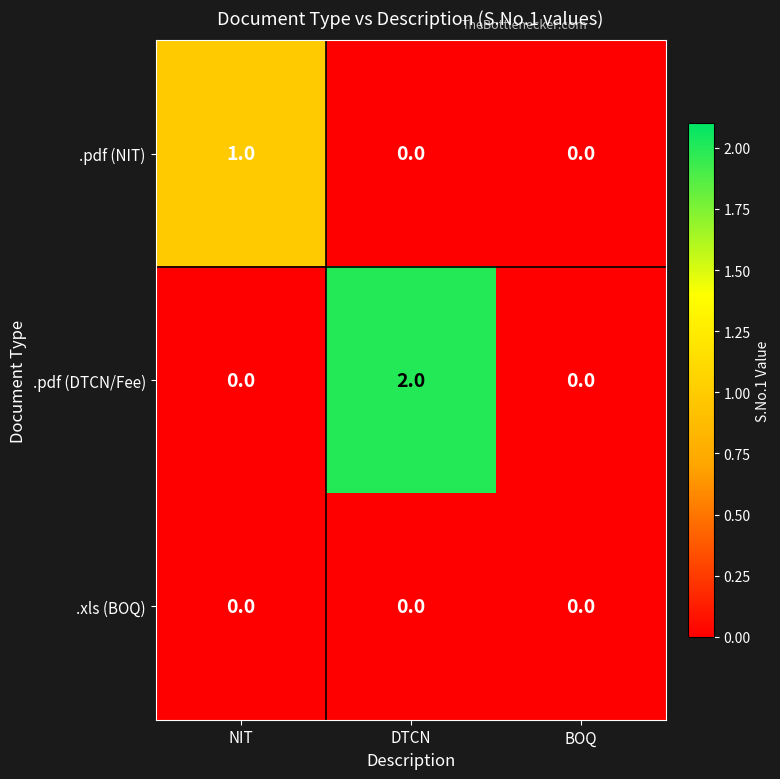

The .xls (BOQ) series shows 0 at BOQ. True or false?

True